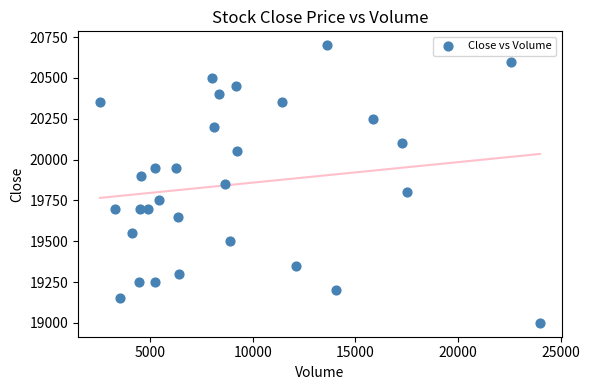

What is the range of X values (max minus min)?

21456